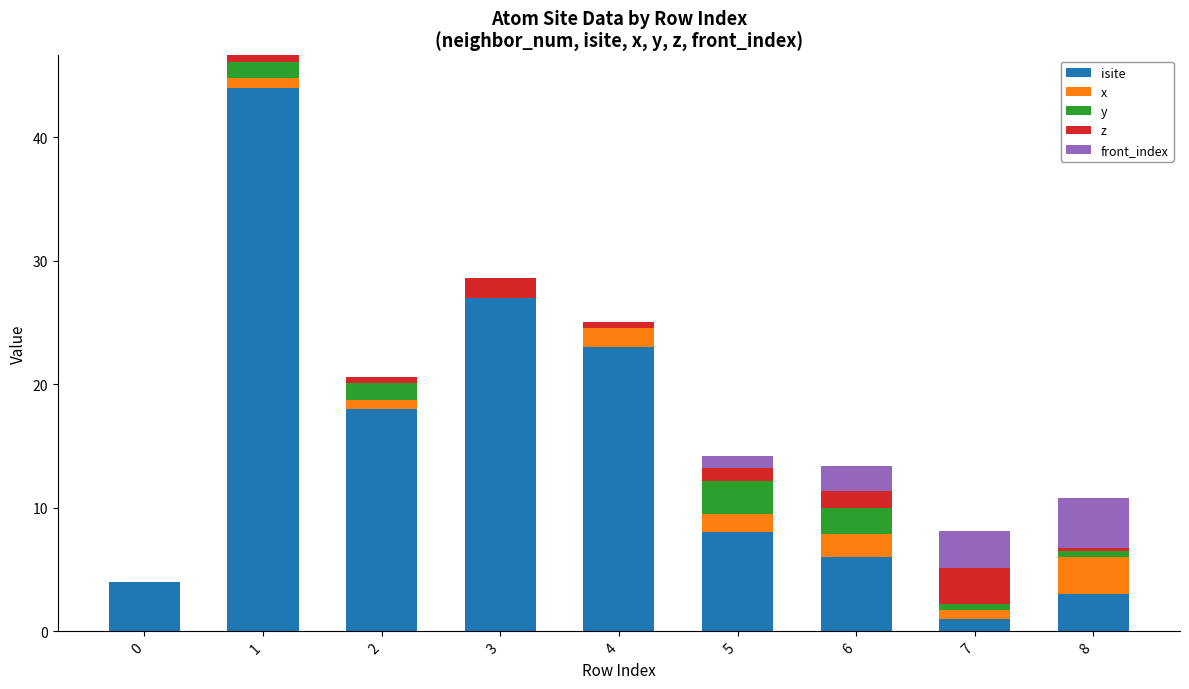

Count the number of categories in the chart.

9